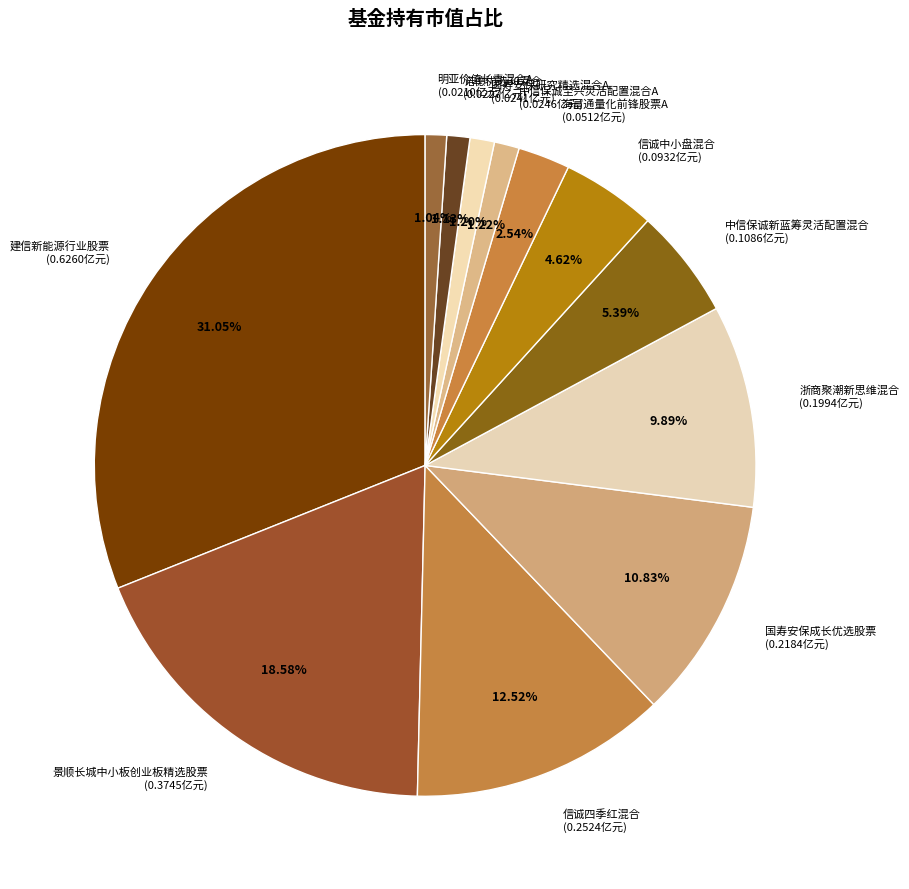

Between 浙商聚潮新思维混合 (0.1994亿元) and 国寿安保研究精选混合A (0.0241亿元), which is larger?

浙商聚潮新思维混合 (0.1994亿元)